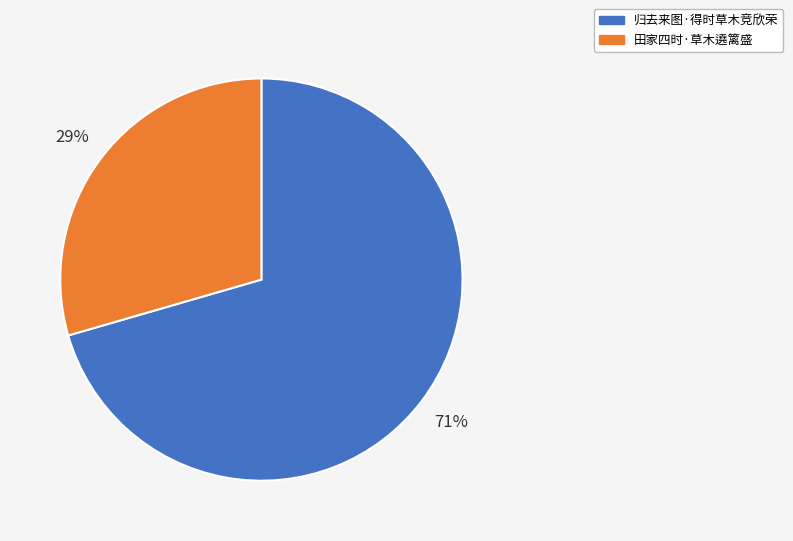

True or false: 归去来图·得时草木竞欣荣 accounts for 71% of the total.

True